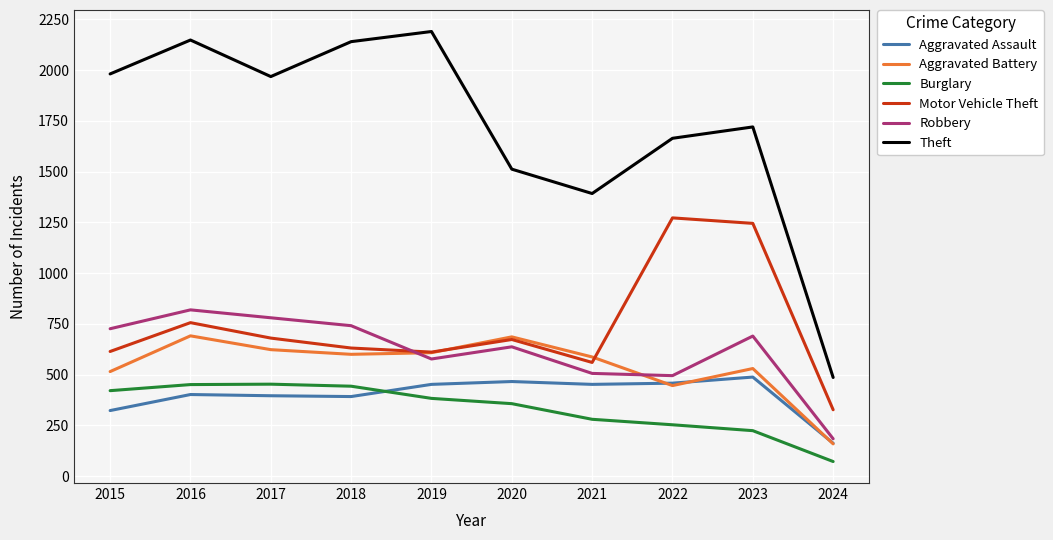

Rank the series by their maximum value, from highest to lowest.

Theft, Motor Vehicle Theft, Robbery, Aggravated Battery, Aggravated Assault, Burglary